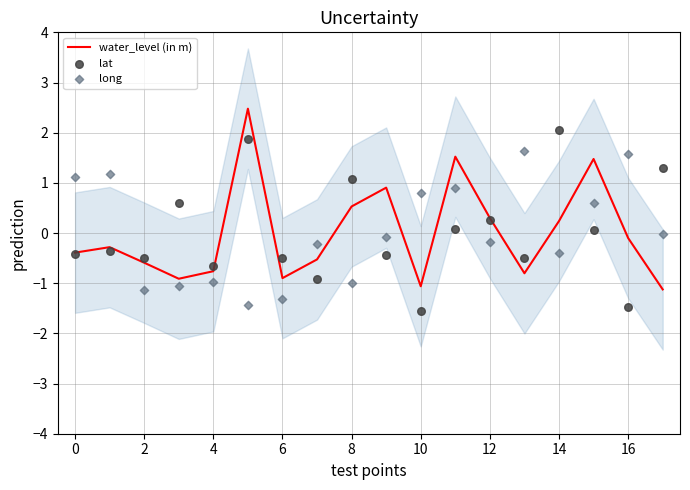

What is the total value across all series at 17?

0.1